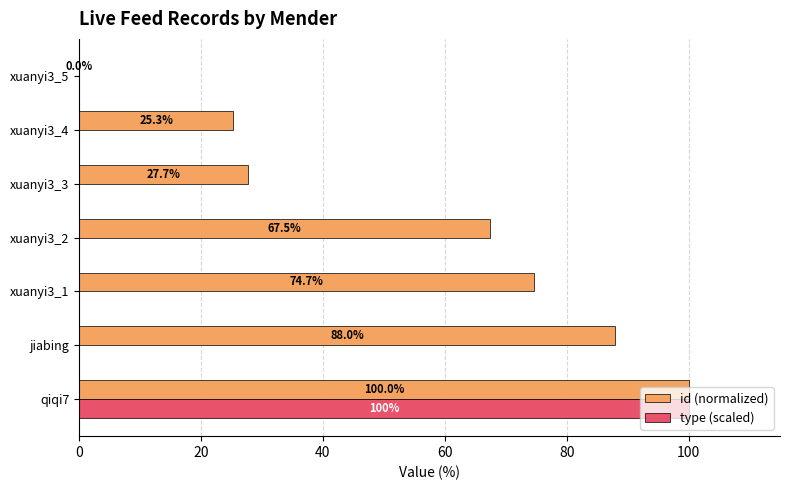

At which label does type (scaled) reach its peak?

qiqi7